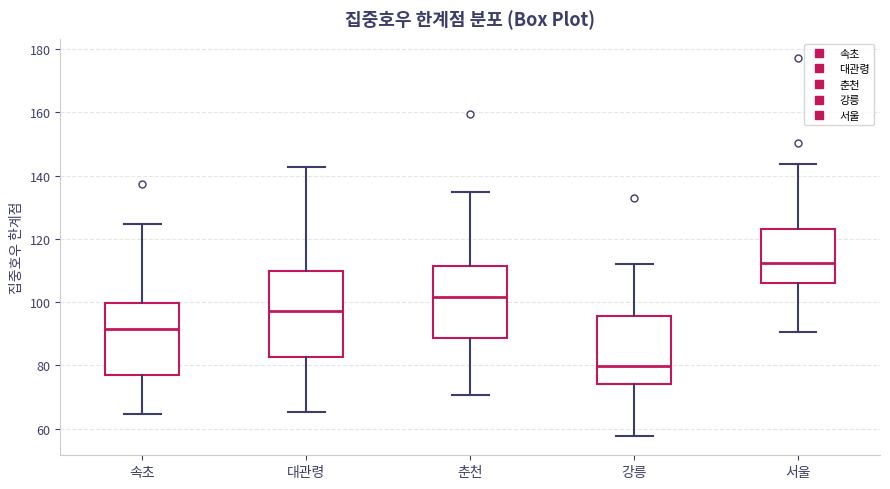

Reading left to right, read every box against the y-axis: the position of its median line, the range the box covers, and the ends of its whiskers. The values are not printed on the chart, so give them approximately, as read against the axis.

속초: median 92, box 78 to 100, whiskers 64 to 124
대관령: median 98, box 82 to 110, whiskers 66 to 142
춘천: median 102, box 88 to 112, whiskers 70 to 134
강릉: median 80, box 74 to 96, whiskers 58 to 112
서울: median 112, box 106 to 122, whiskers 90 to 144